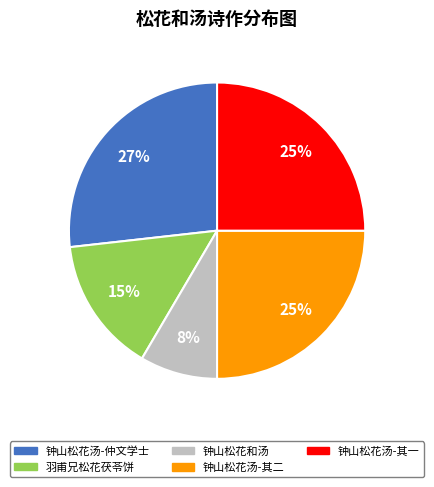

Is the sum of 钟山松花汤-其二 and 钟山松花汤-仲文学士 greater than half?

Yes